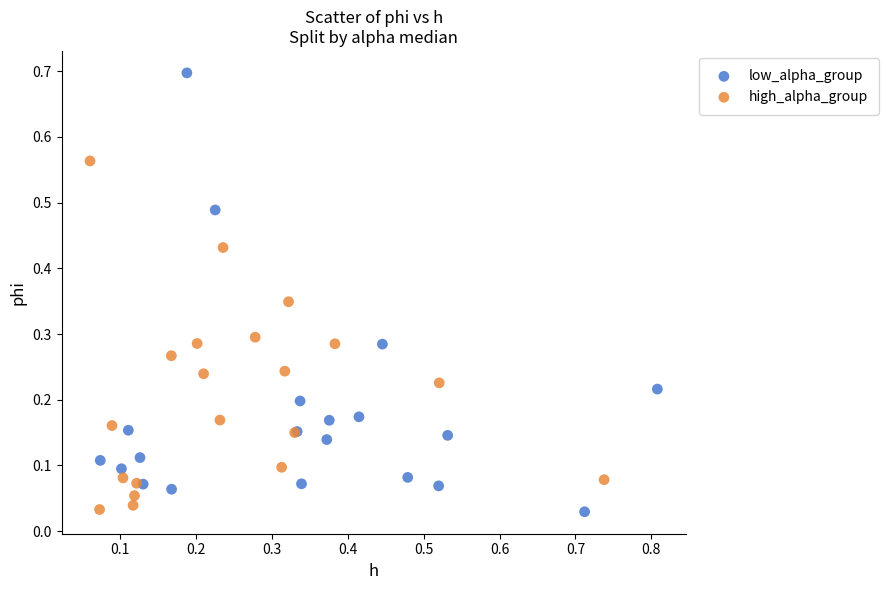

Which series has the widest spread of Y values?

low_alpha_group